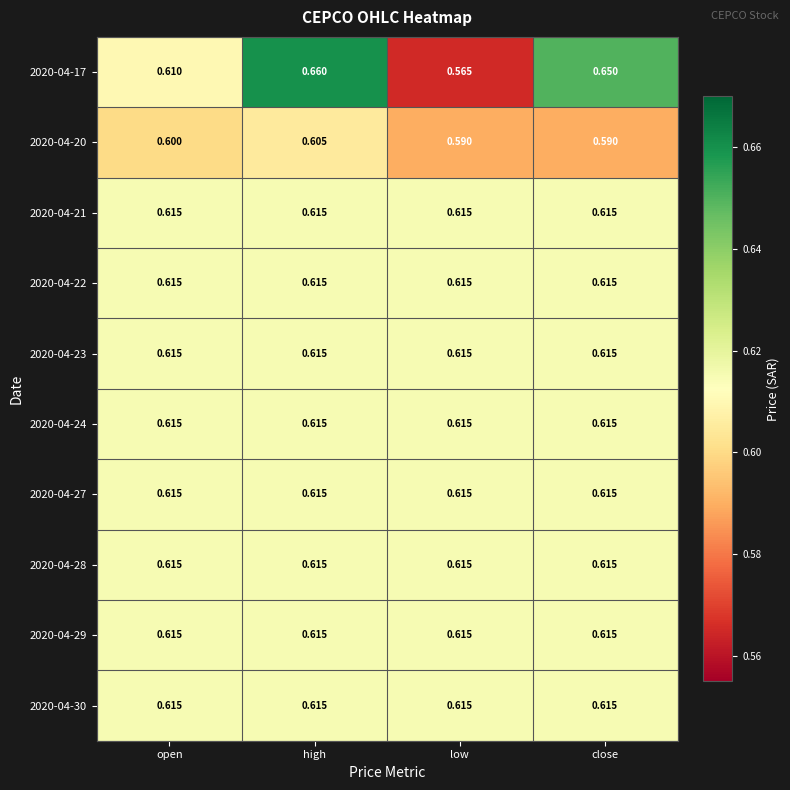

At which category is the sum across all series the highest?

high